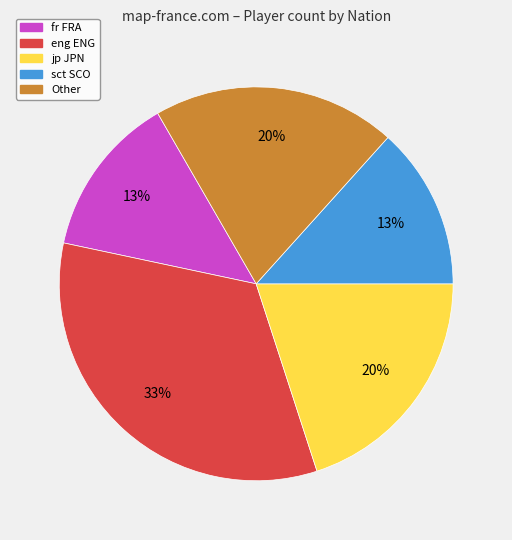

Is there a majority slice in this chart?

No